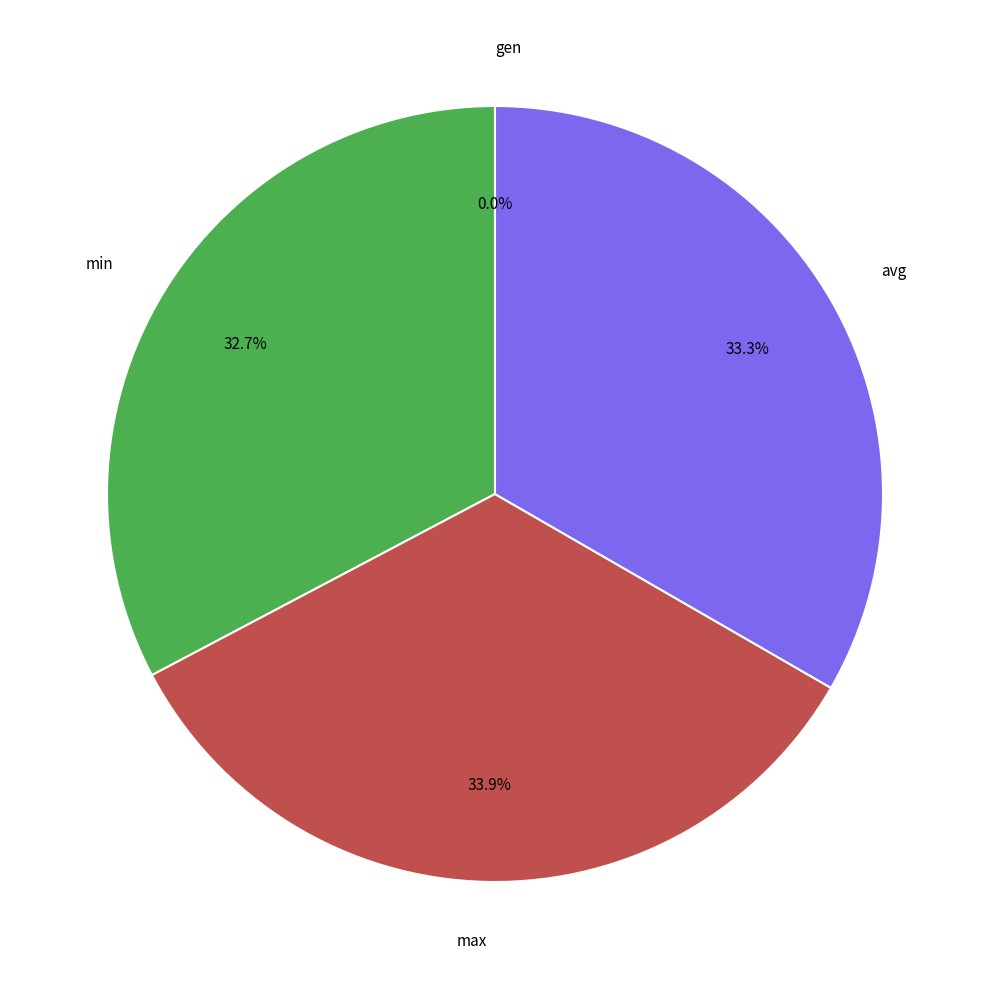

True or false: avg accounts for 23% of the total.

False